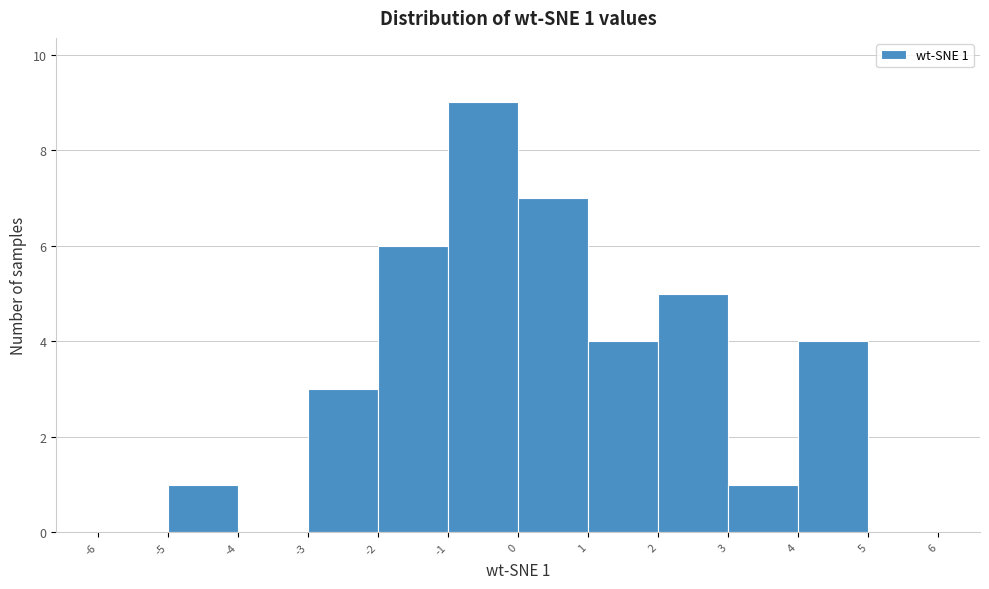

Which range on the x-axis has the tallest bar?

-1 to 0